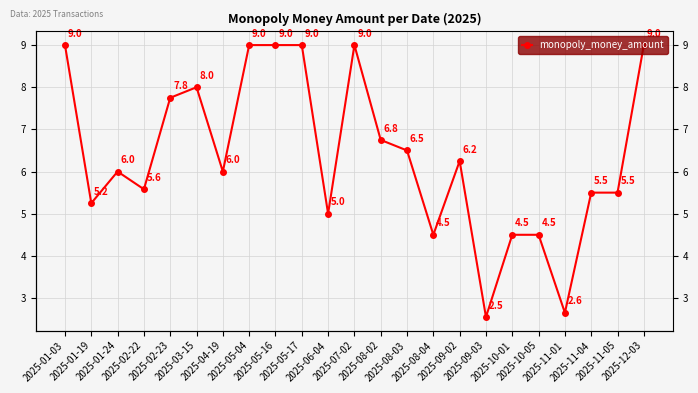

Count the number of values greater than 6.

11